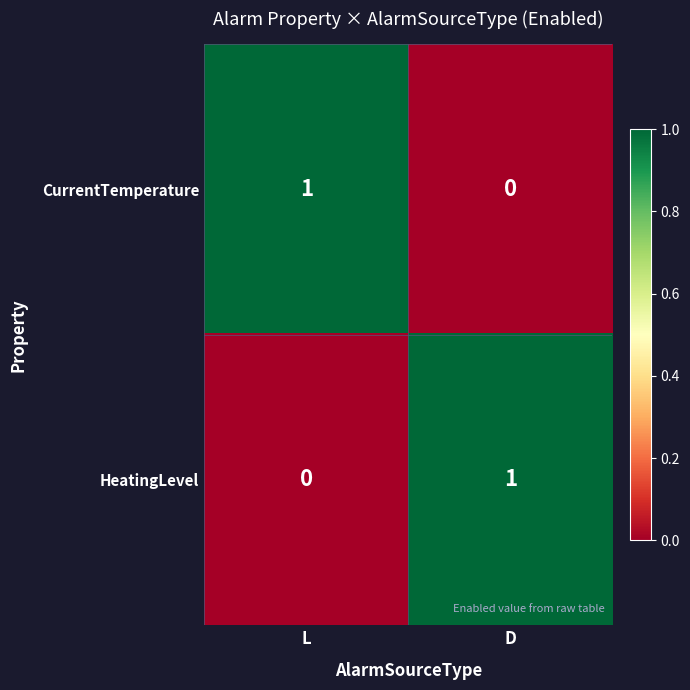

At which label does CurrentTemperature reach its minimum?

D